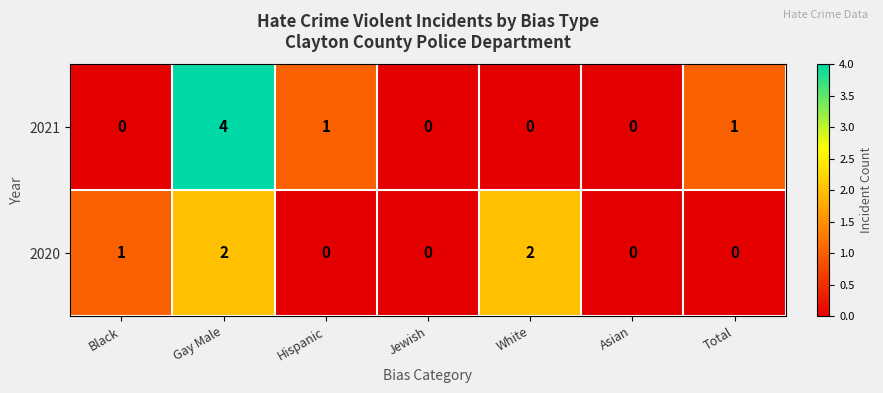

Rank the series by their average value, from highest to lowest.

2021, 2020